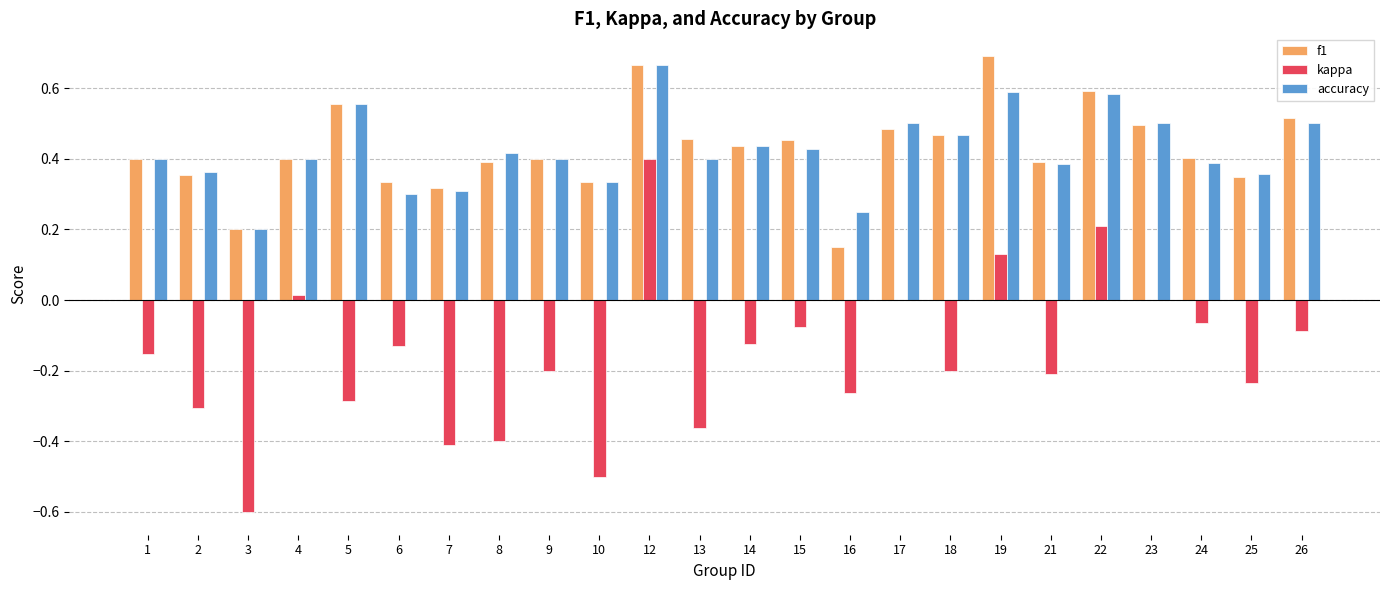

The accuracy series shows 0.6 at 1. True or false?

False